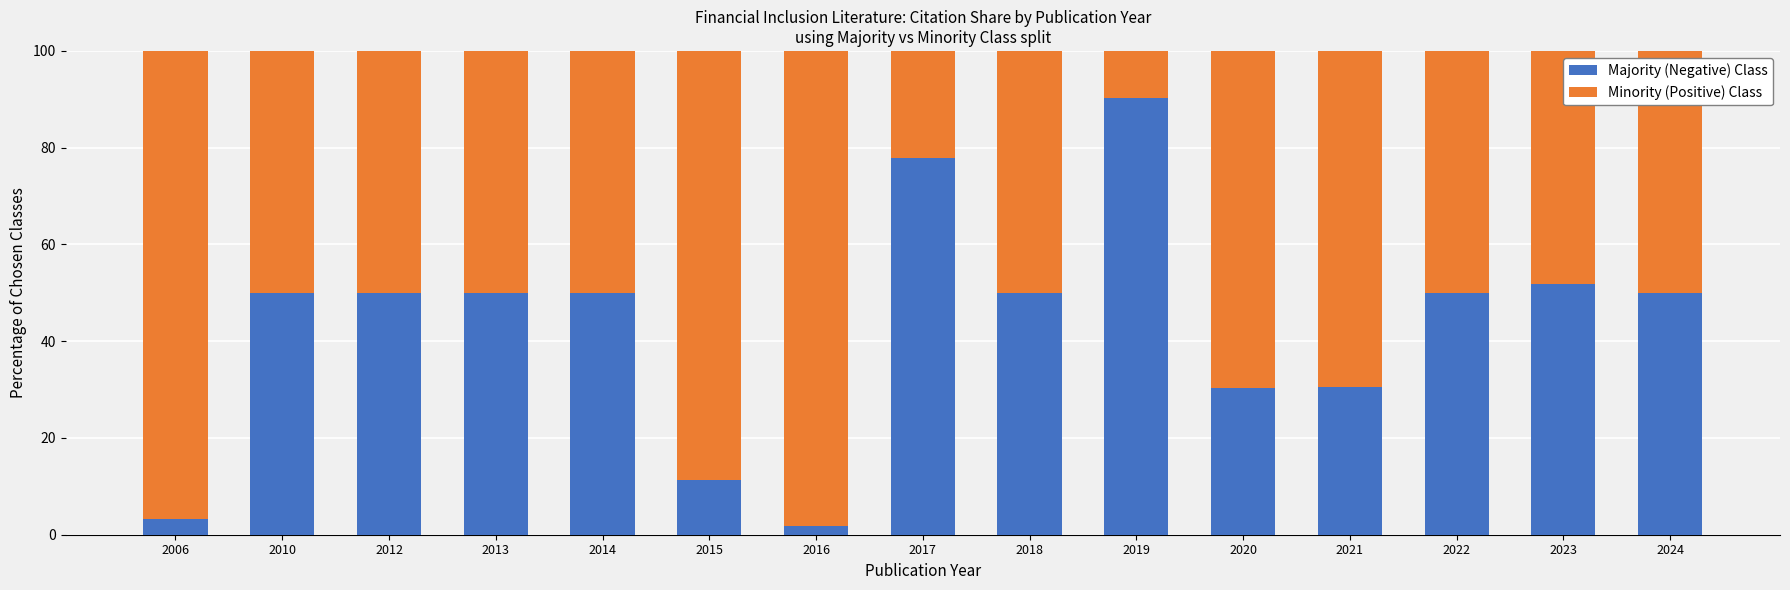

What is the value of the Majority (Negative) Class bar at the 12th from the left?

30.5